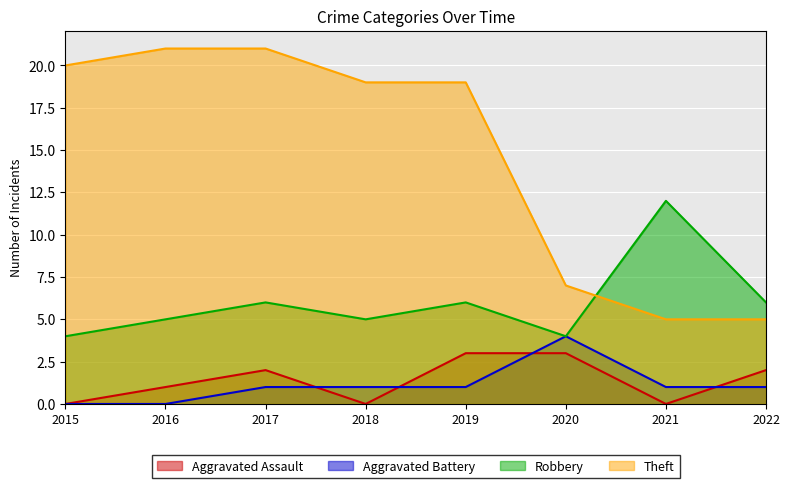

Is the value of Robbery at 2022 greater than the value of Theft at 2019?

No